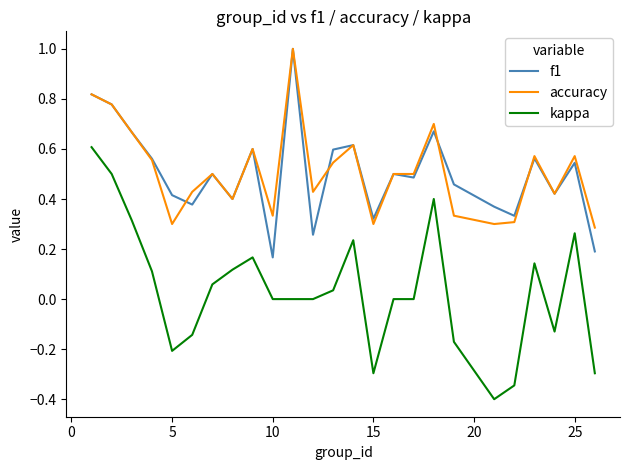

Which series has the widest spread of values?

kappa